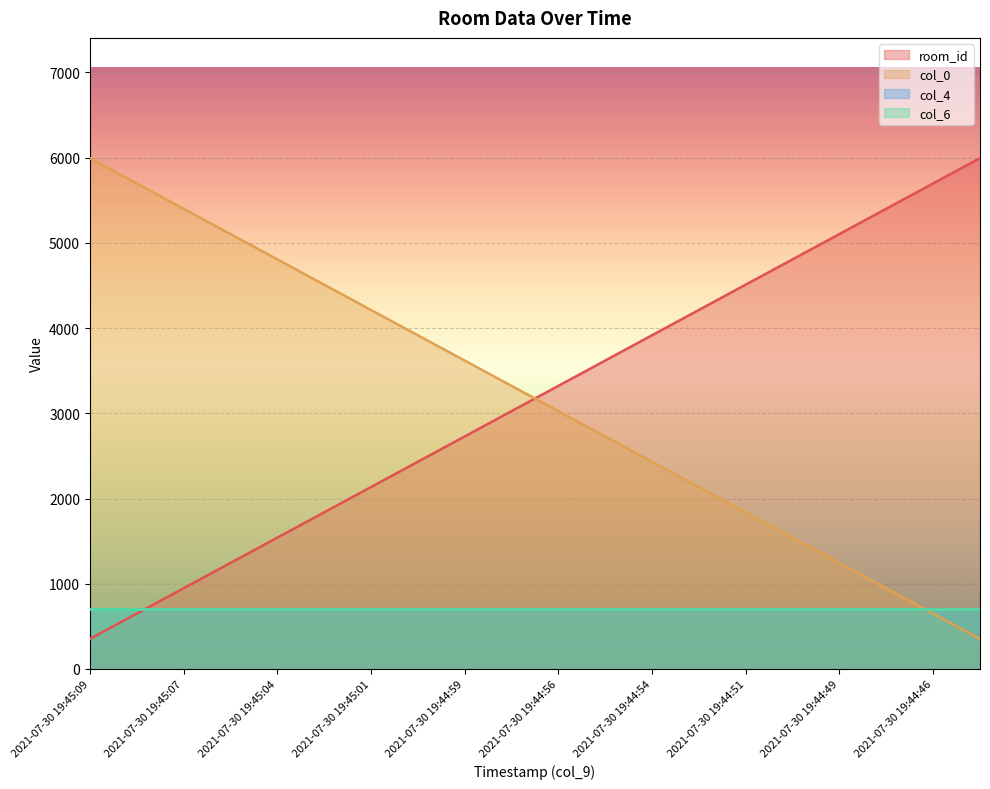

How many data points does each series have?

20